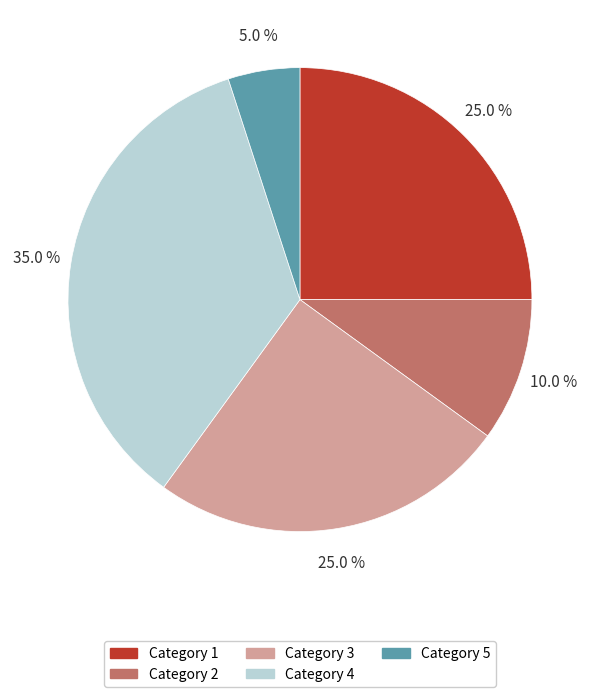

To the nearest percent, what percentage of the pie is Category 4?

35%